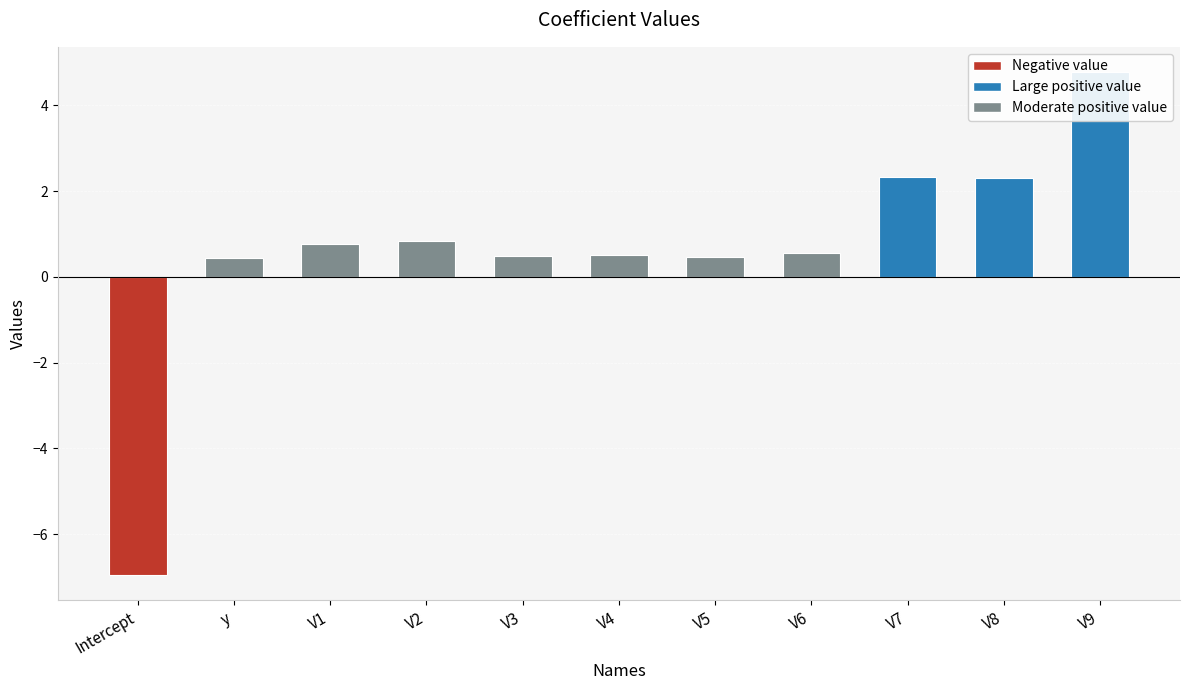

How many categories are shown in the chart?

11